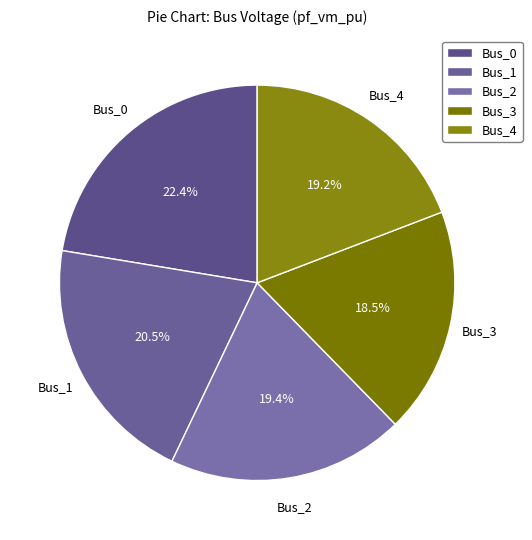

Is the sum of Bus_0 and Bus_3 greater than half?

No